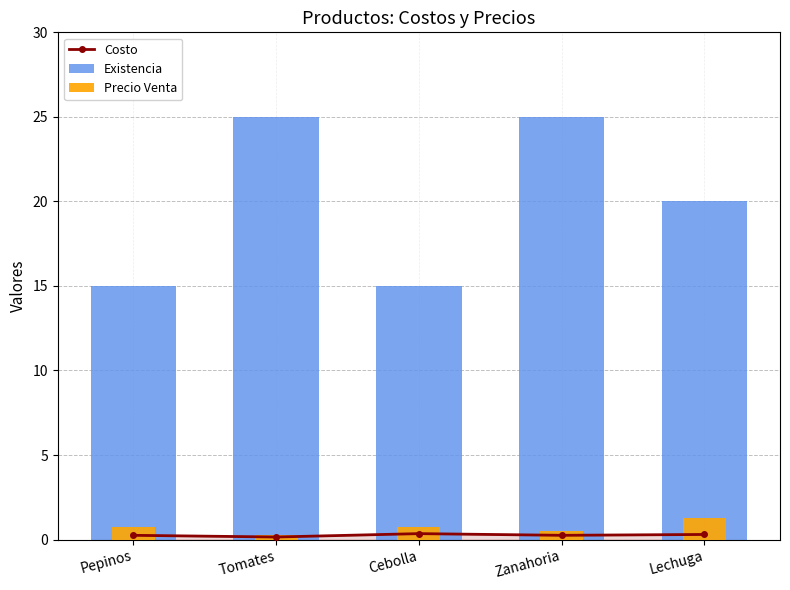

What are all the series names shown in the legend?

Costo, Existencia, Precio Venta